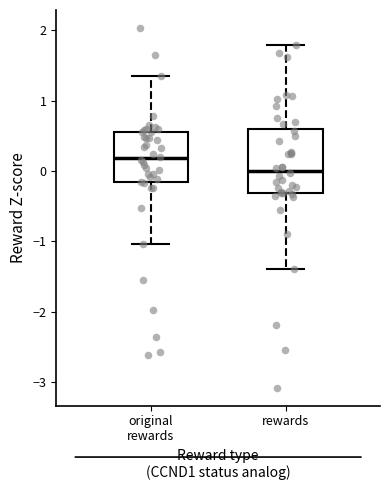

Reading left to right, transcribe this box plot: for each box, give where its median line is, the range the box spans, and where its two whiskers end, as read against the y-axis. The values are not printed on the chart, so give them approximately, as read against the axis.

original rewards: median 0.2, box -0.2 to 0.6, whiskers -1.0 to 1.4
rewards: median 0.0, box -0.3 to 0.6, whiskers -1.4 to 1.8